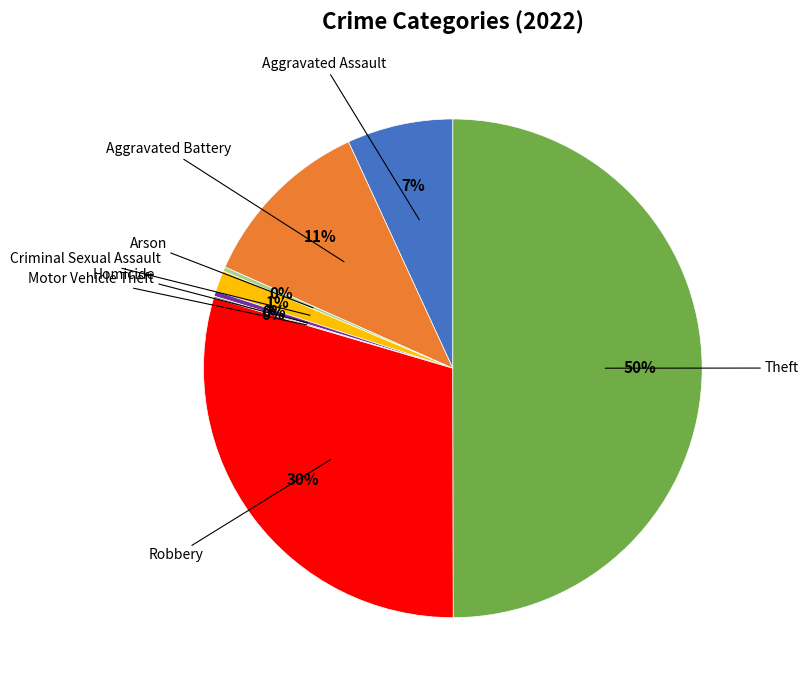

Which slice is the largest?

Theft